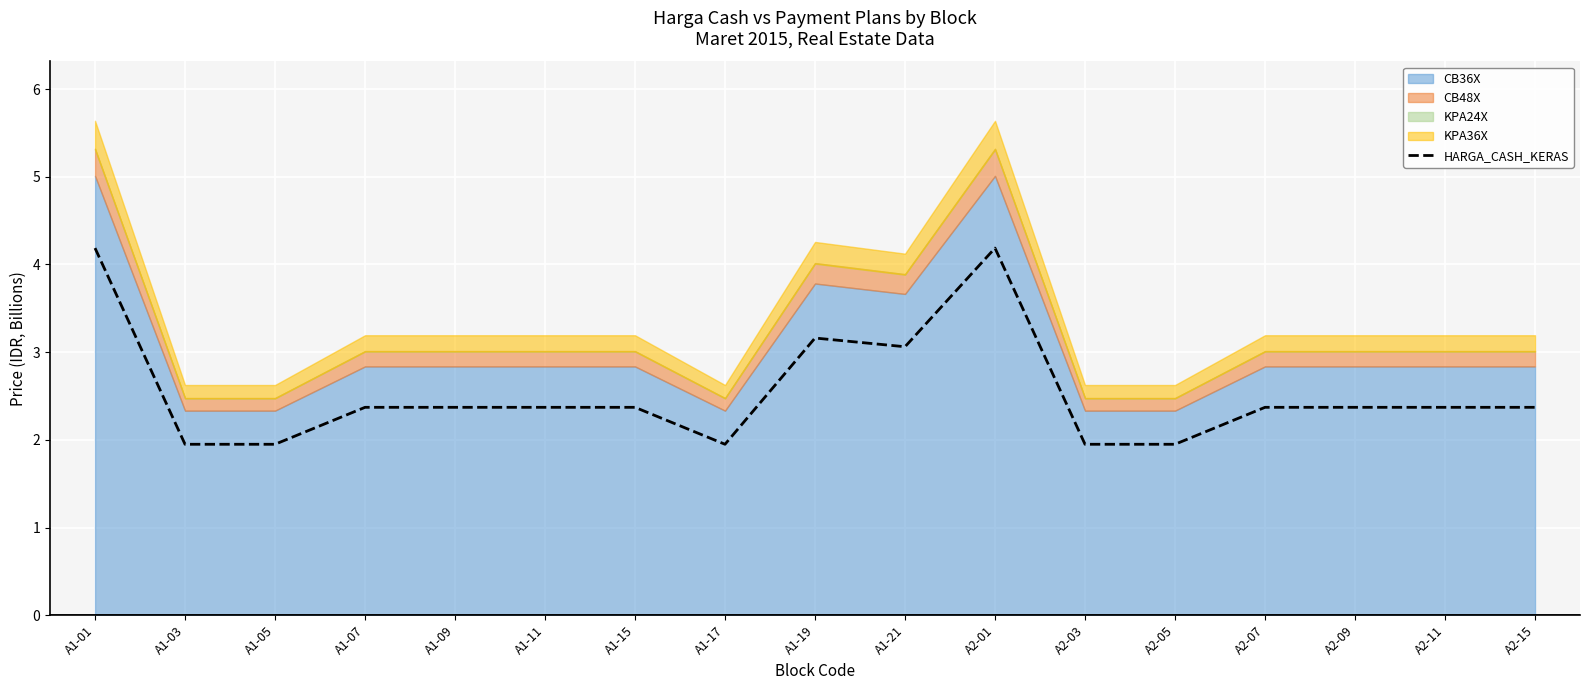

The value at A1-05 is 2.6. True or false?

False